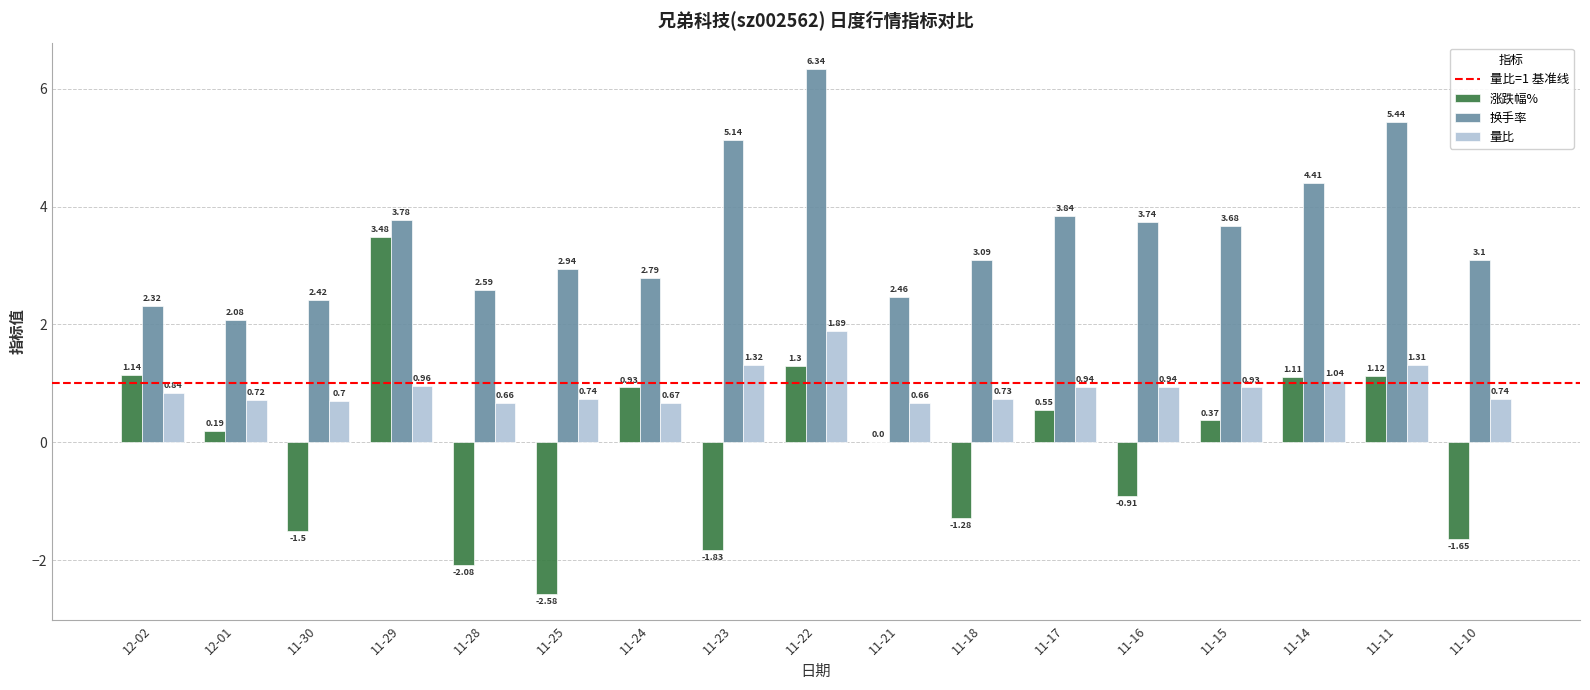

Is the value of 换手率 at 11-10 greater than the value of 量比 at 12-02?

Yes